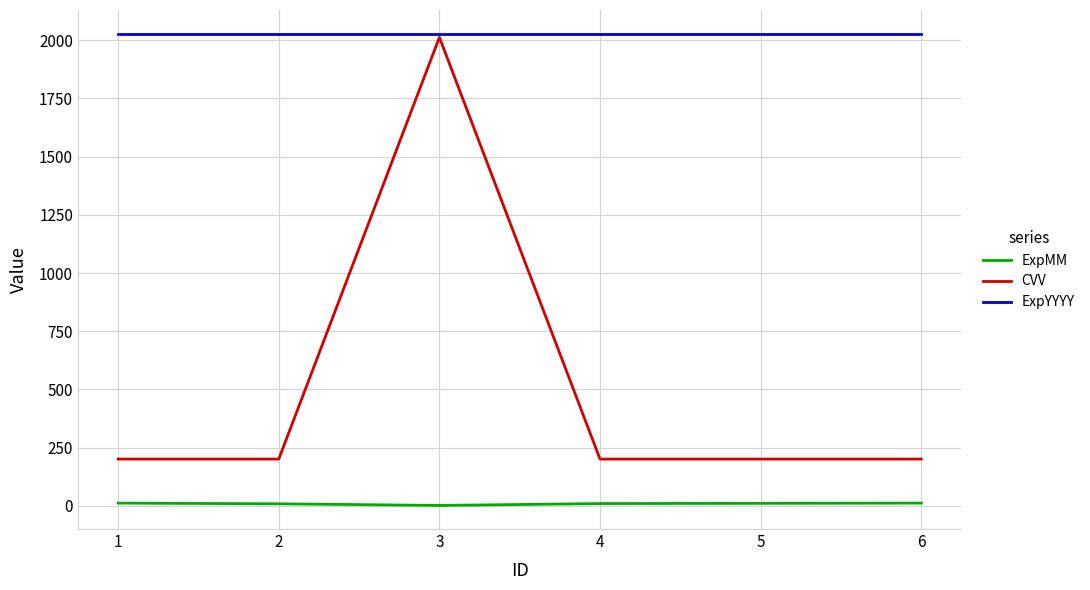

At which category is the sum across all series the highest?

3